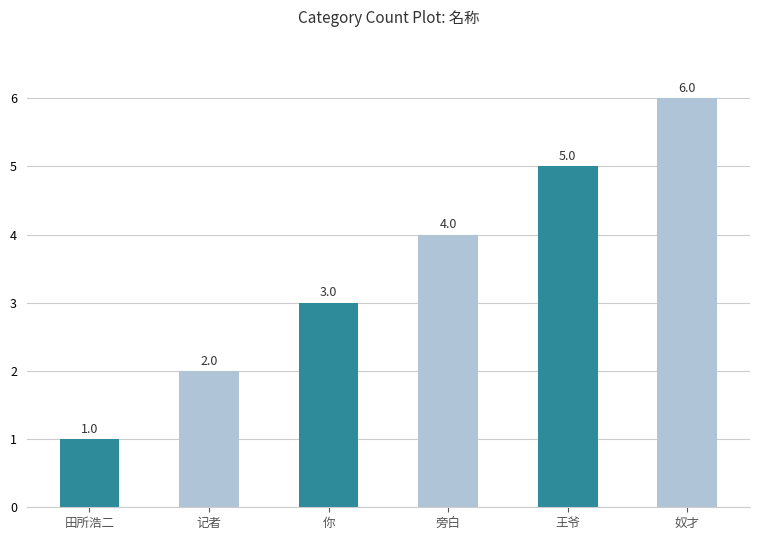

List the labels in order of value, largest first.

奴才, 王爷, 旁白, 你, 记者, 田所浩二